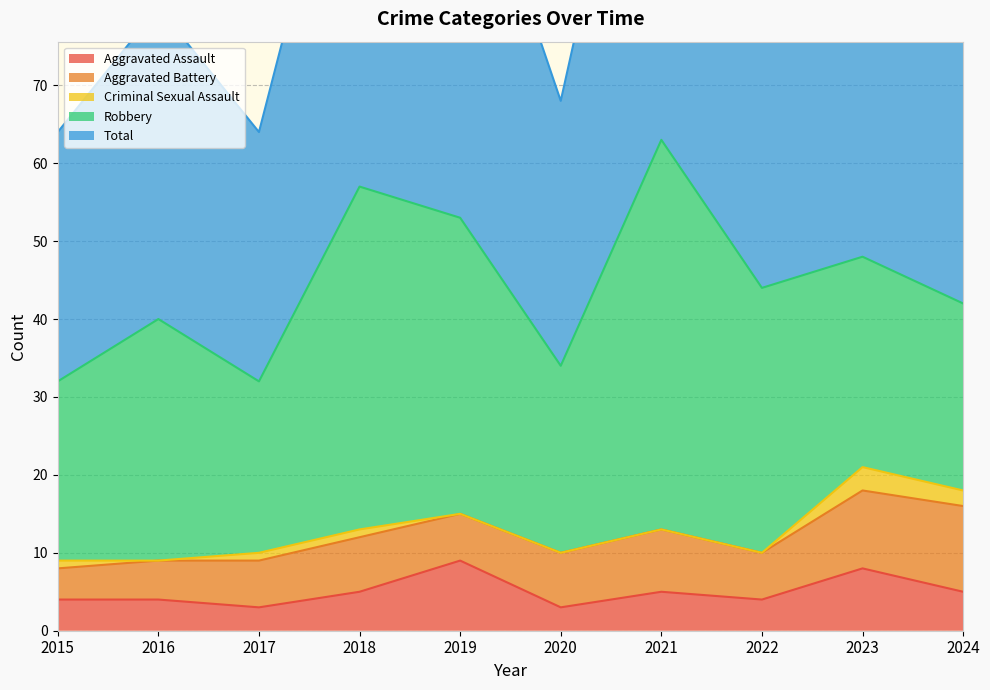

List the series in order of their peak value, lowest first.

Criminal Sexual Assault, Aggravated Assault, Aggravated Battery, Robbery, Total